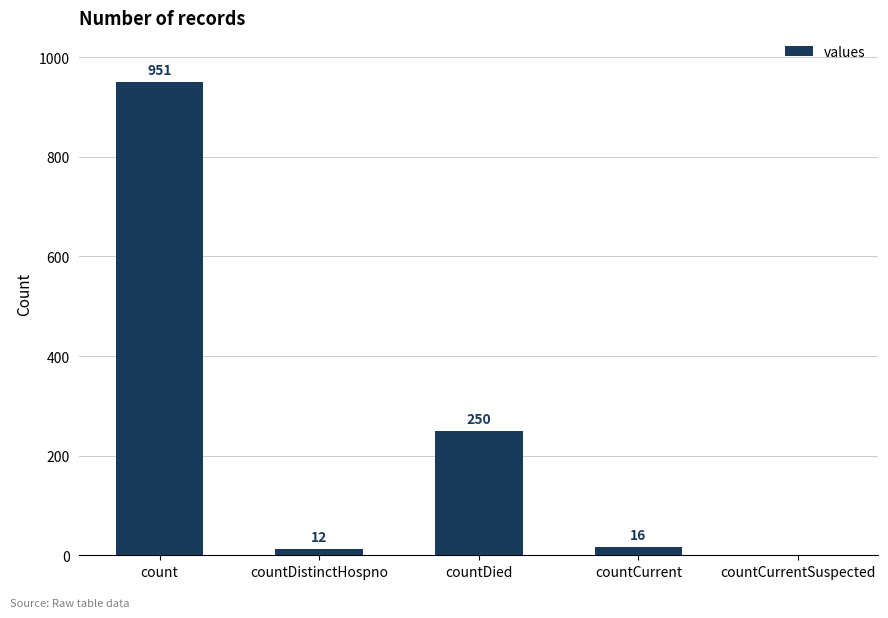

The chart shows a value of 16 at countCurrent. True or false?

True